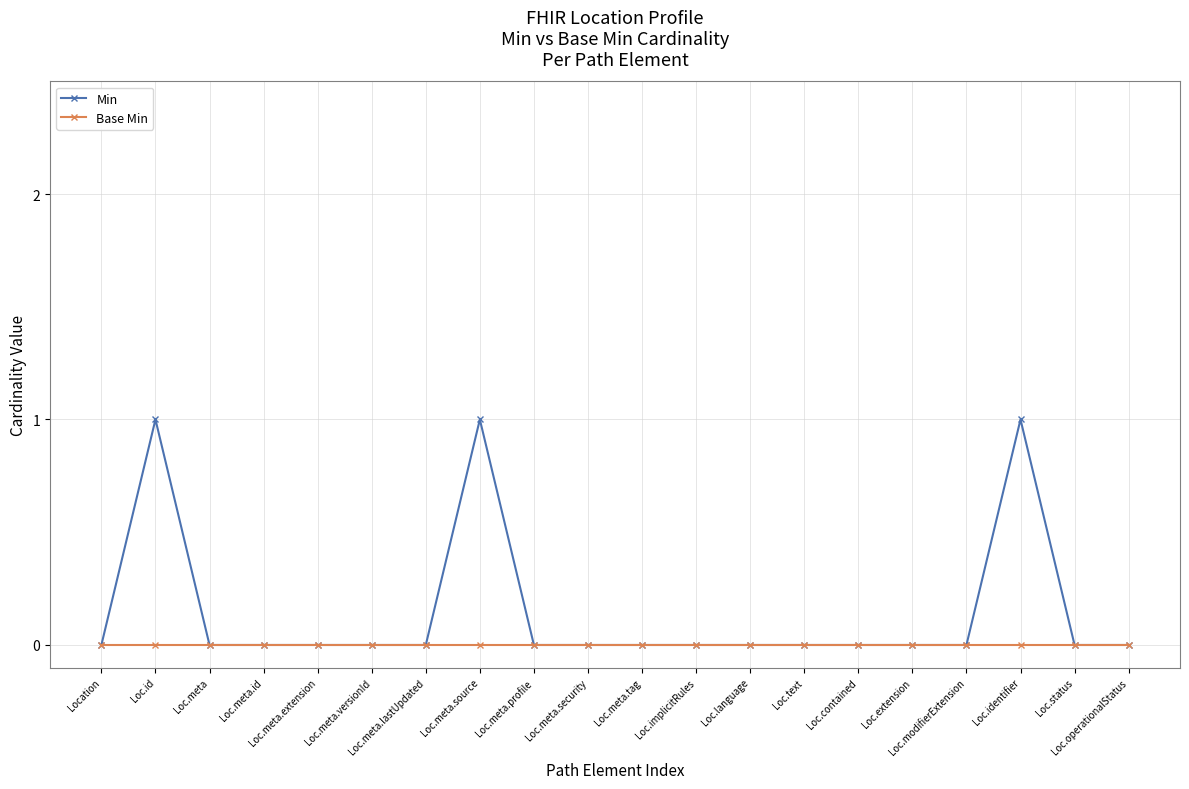

The value of Base Min at Loc.meta.lastUpdated is 0. True or false?

True